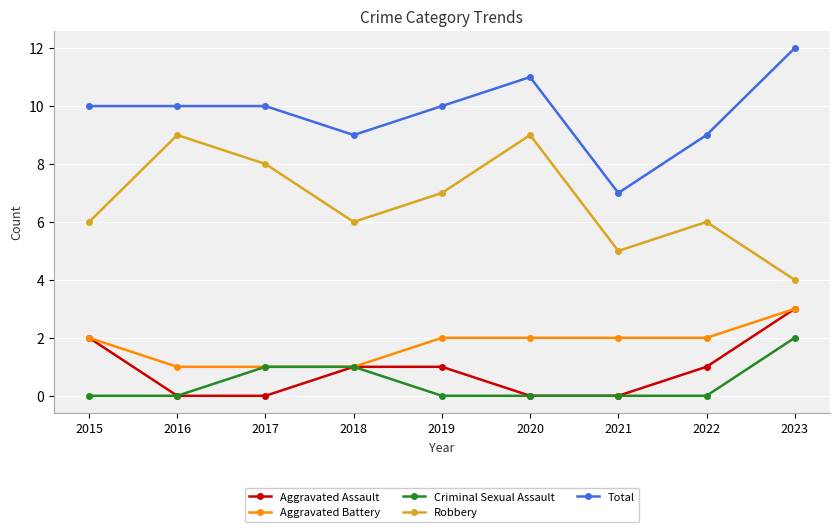

What is the value of the Robbery point at the 3rd from the left?

8